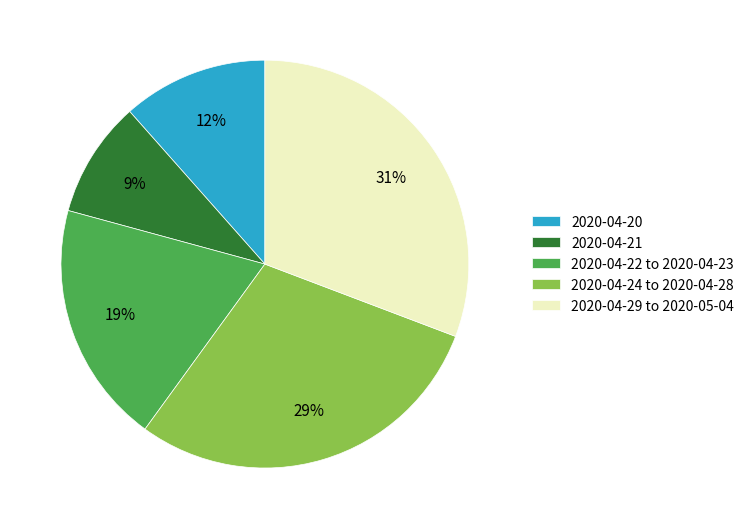

Rank the categories by value from lowest to highest.

2020-04-21, 2020-04-20, 2020-04-22 to 2020-04-23, 2020-04-24 to 2020-04-28, 2020-04-29 to 2020-05-04